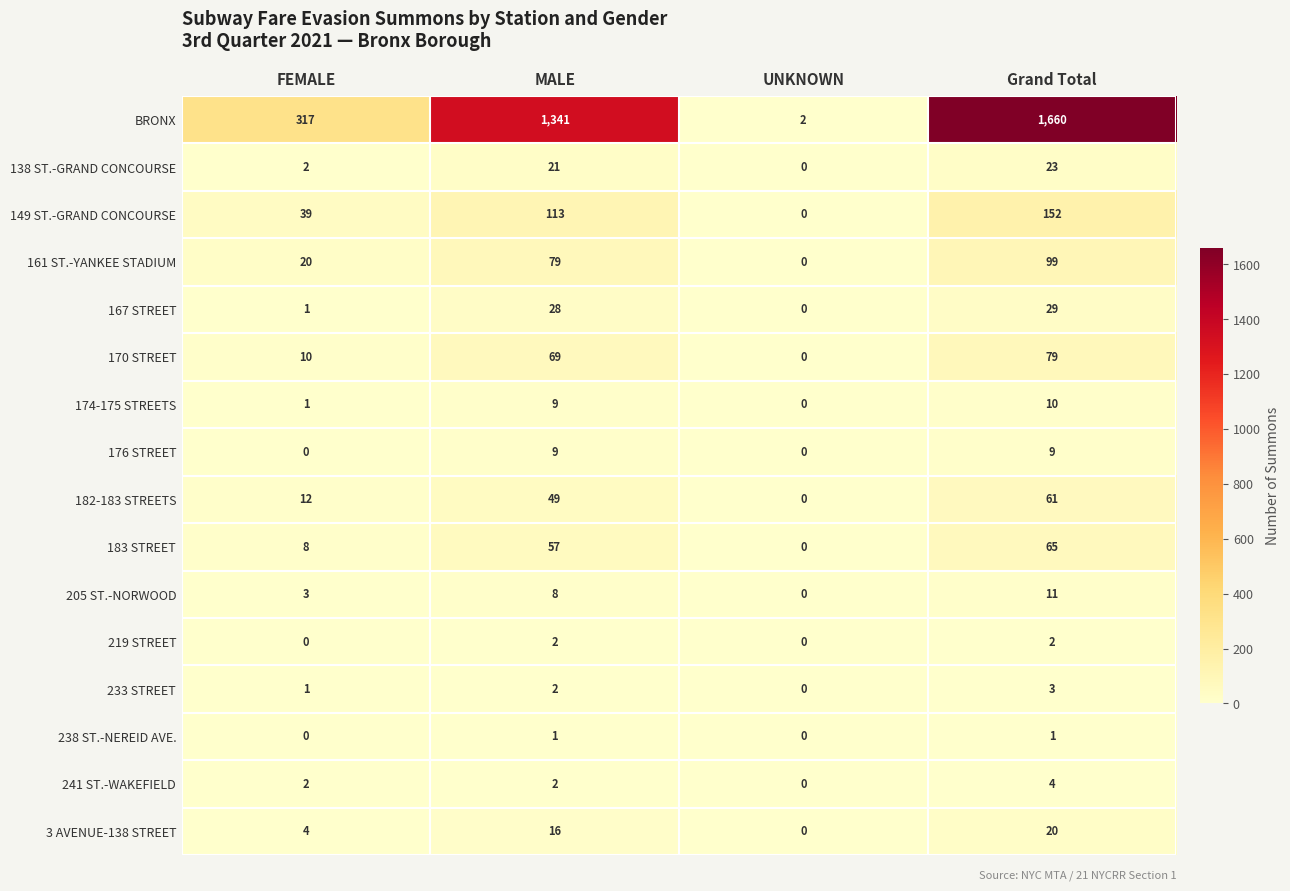

Which label corresponds to the largest value in the chart?

Grand Total